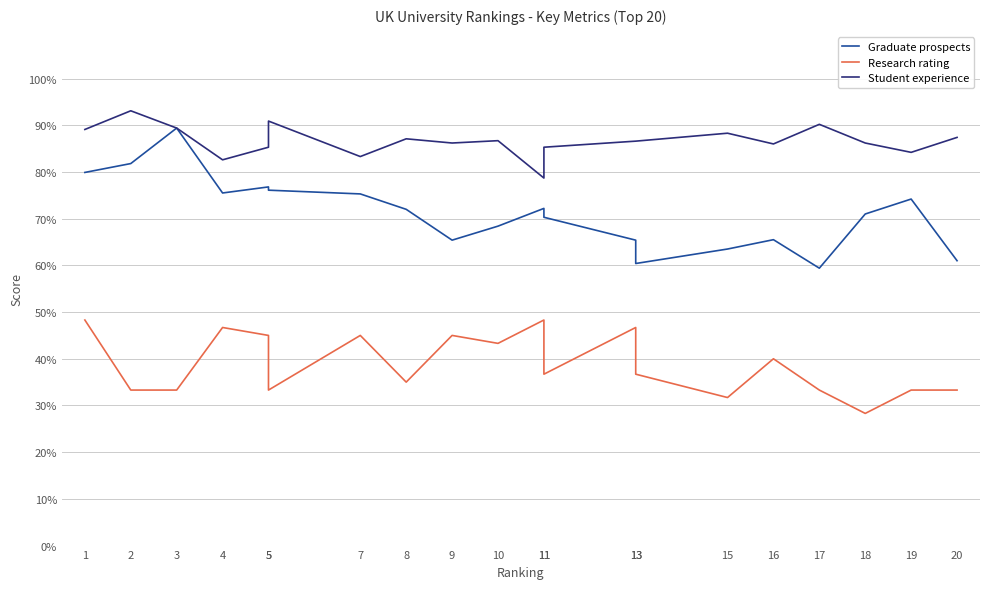

Which series has the largest total across all categories?

Student experience